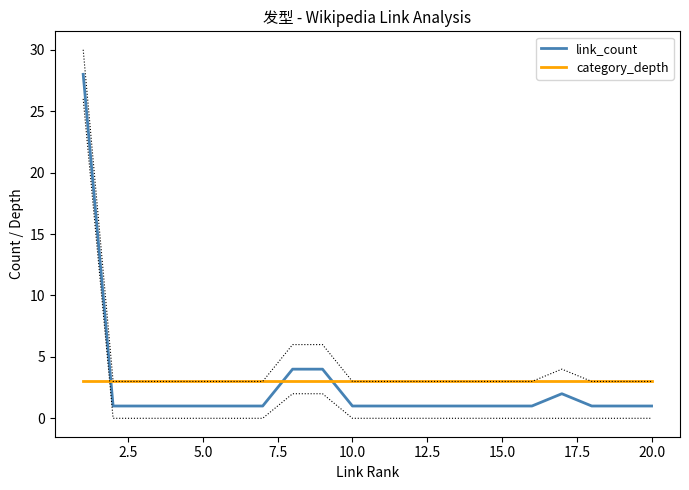

List the series in order of their peak value, highest first.

link_count, category_depth